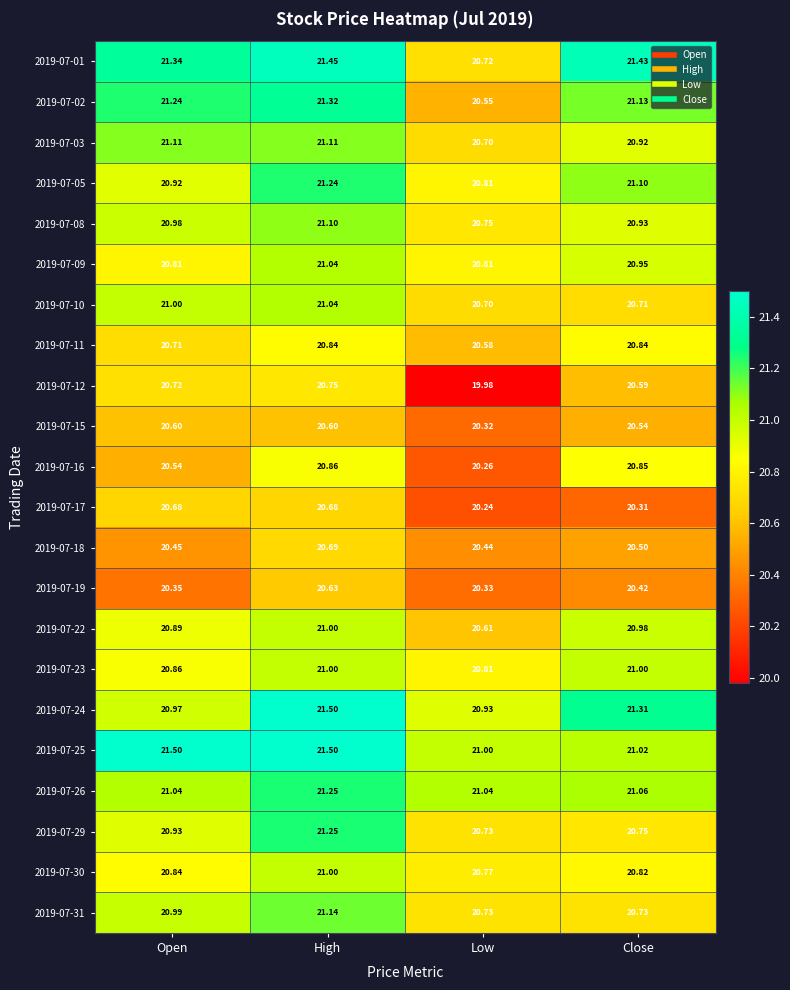

Which category has the lowest value across all series?

Low